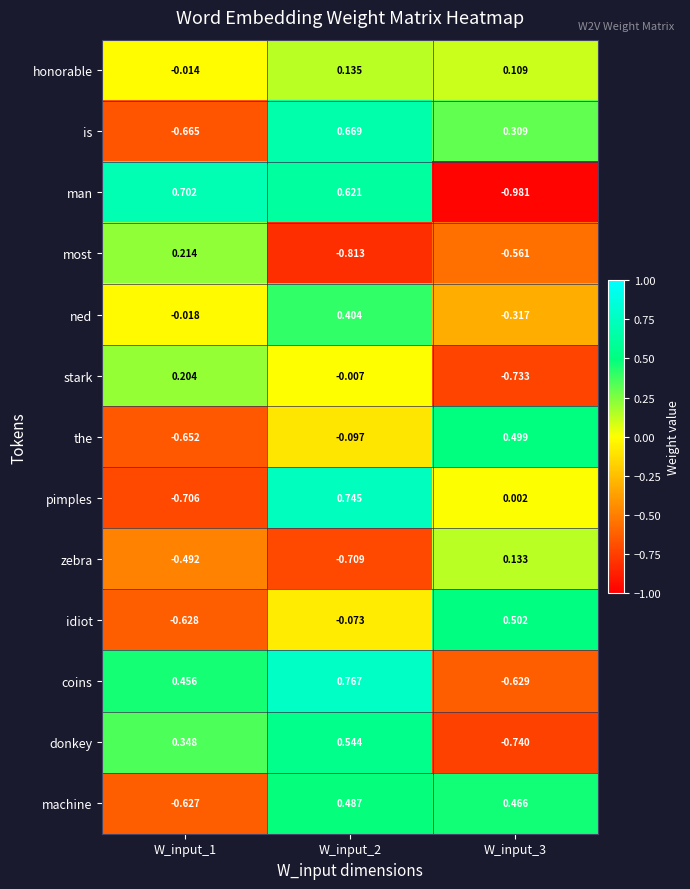

Is the value of is at W_input_3 greater than the value of idiot at W_input_3?

No